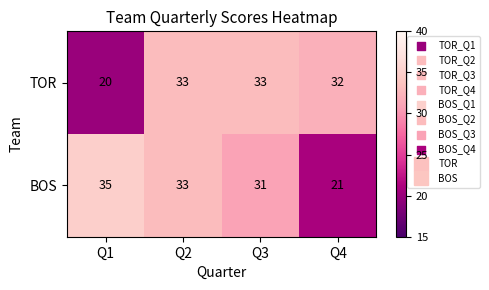

What is the difference between the TOR values at Q2 and Q1?

13